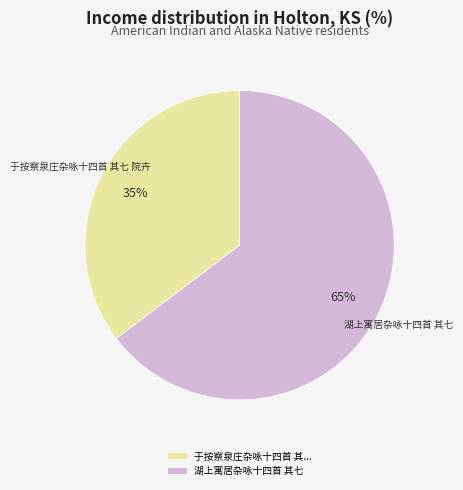

Which has a higher value, 于按察泉庄杂咏十四首 其... or 湖上寓居杂咏十四首 其七?

湖上寓居杂咏十四首 其七